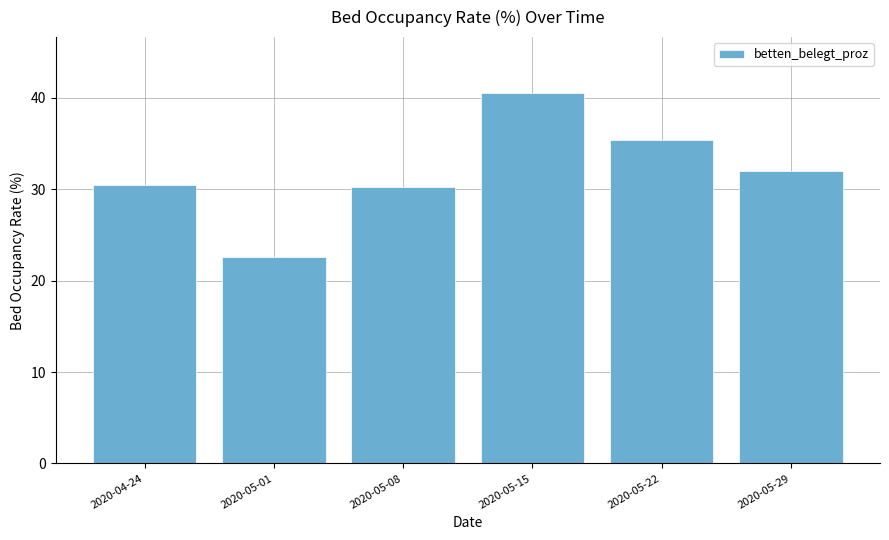

At which label does the data first exceed 32?

2020-05-15